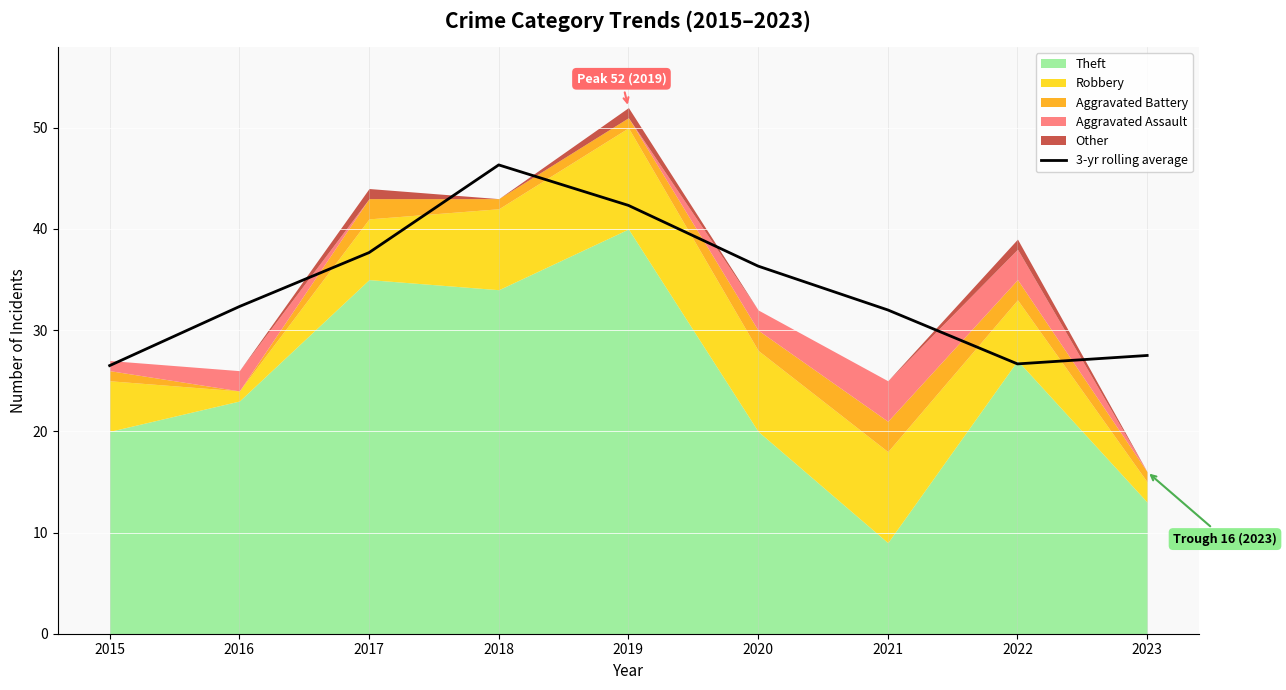

Reading left to right, extract all data points from this chart.

2015=26.5	2016=32.3	2017=37.7	2018=46.3	2019=42.3	2020=36.3	2021=32.0	2022=26.7	2023=27.5